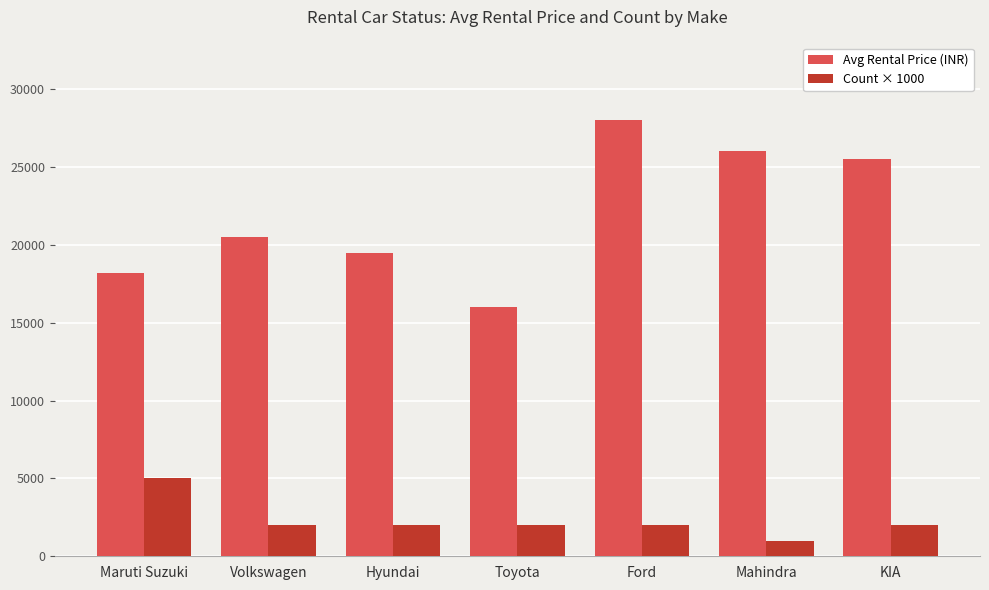

What position from the right is Ford?

3